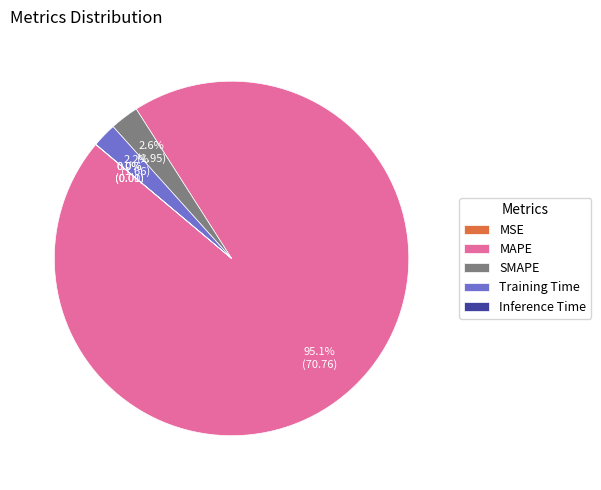

What is the majority slice?

MAPE